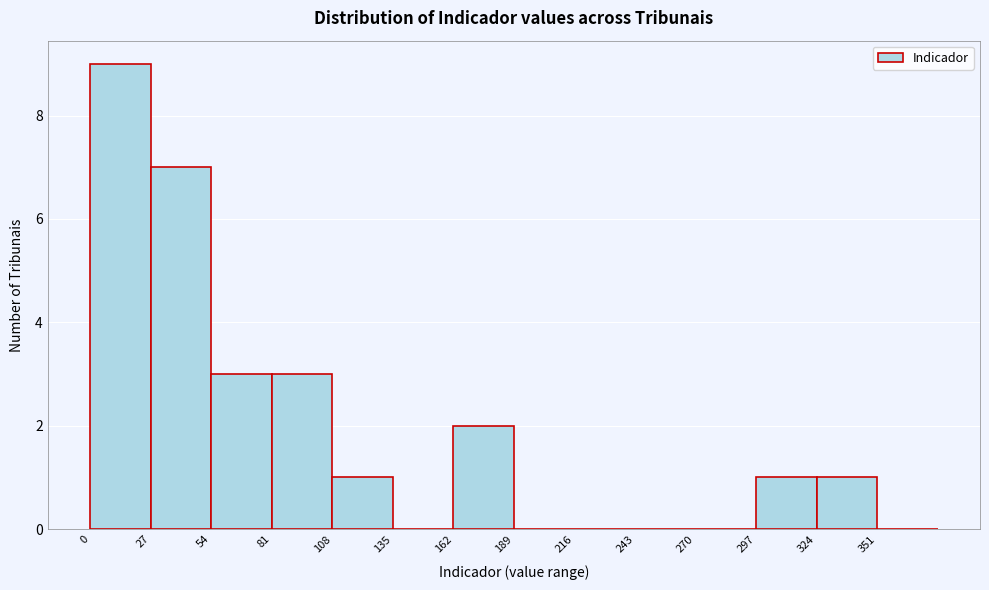

Reading left to right, transcribe this chart: for each bar, give the range it covers on the x-axis and its height. Neither the bar edges nor the heights are printed on the chart, so give them approximately, as read against the axes.

0 to 27: 9
27 to 54: 7
54 to 81: 3
81 to 108: 3
108 to 135: 1
135 to 162: 0
162 to 189: 2
189 to 216: 0
216 to 243: 0
243 to 270: 0
270 to 297: 0
297 to 324: 1
324 to 351: 1
351 to 378: 0